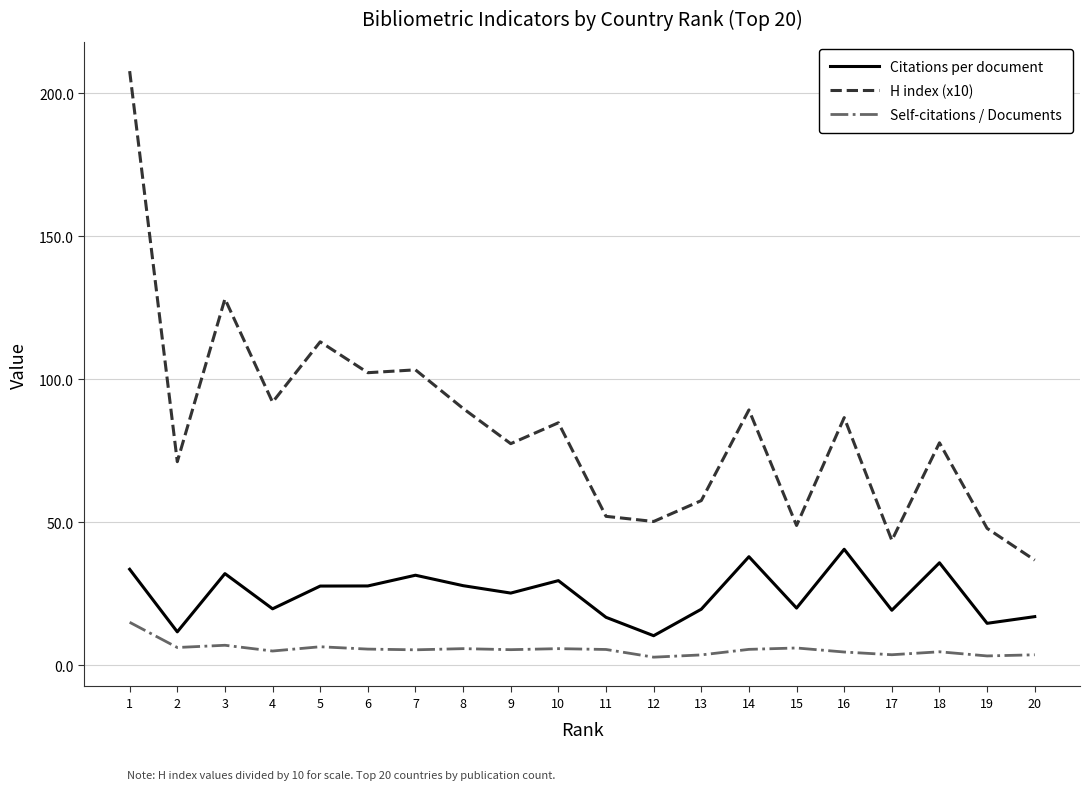

The H index (x10) series shows 154.1 at 6. True or false?

False